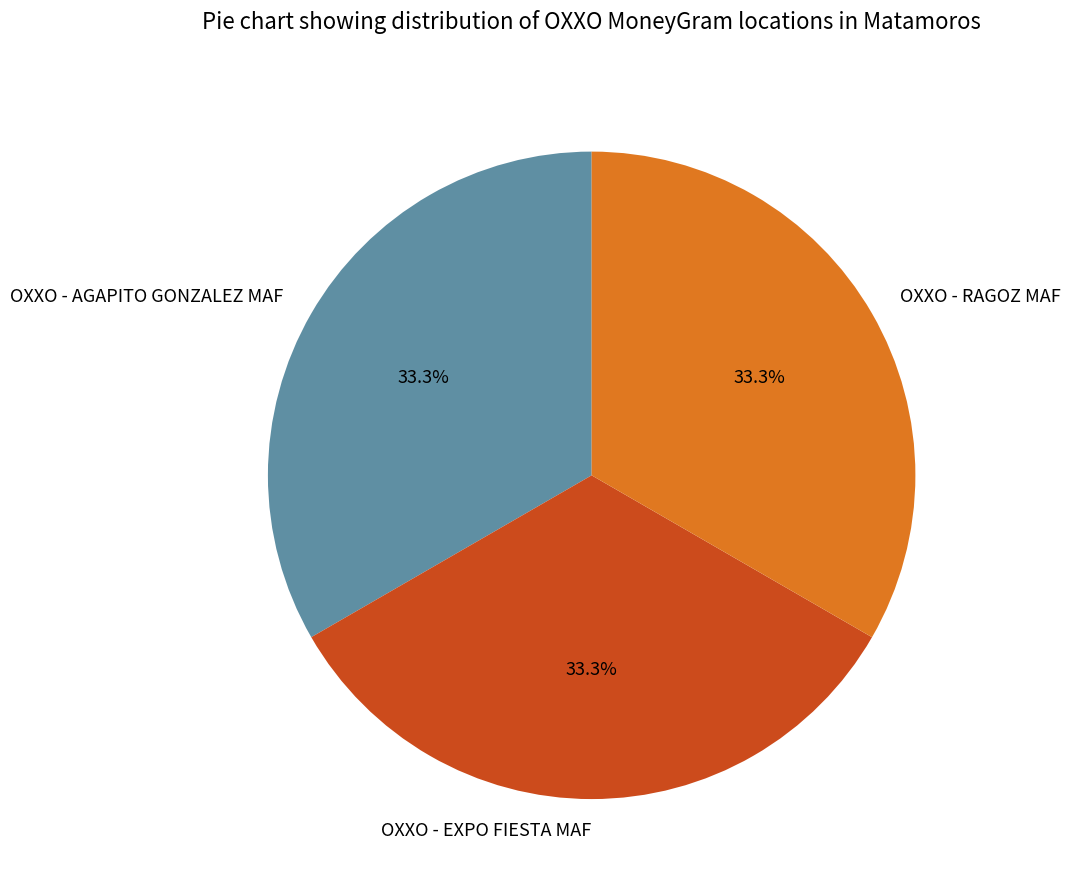

How many slices are in this pie chart?

3